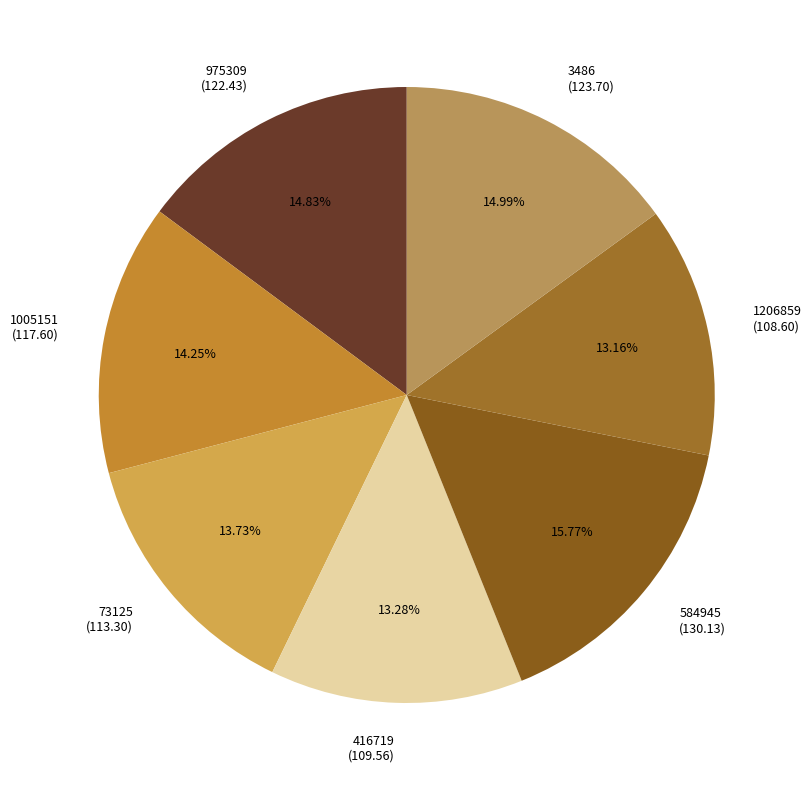

Do 975309 and 1005151 together represent more than half of the pie?

No